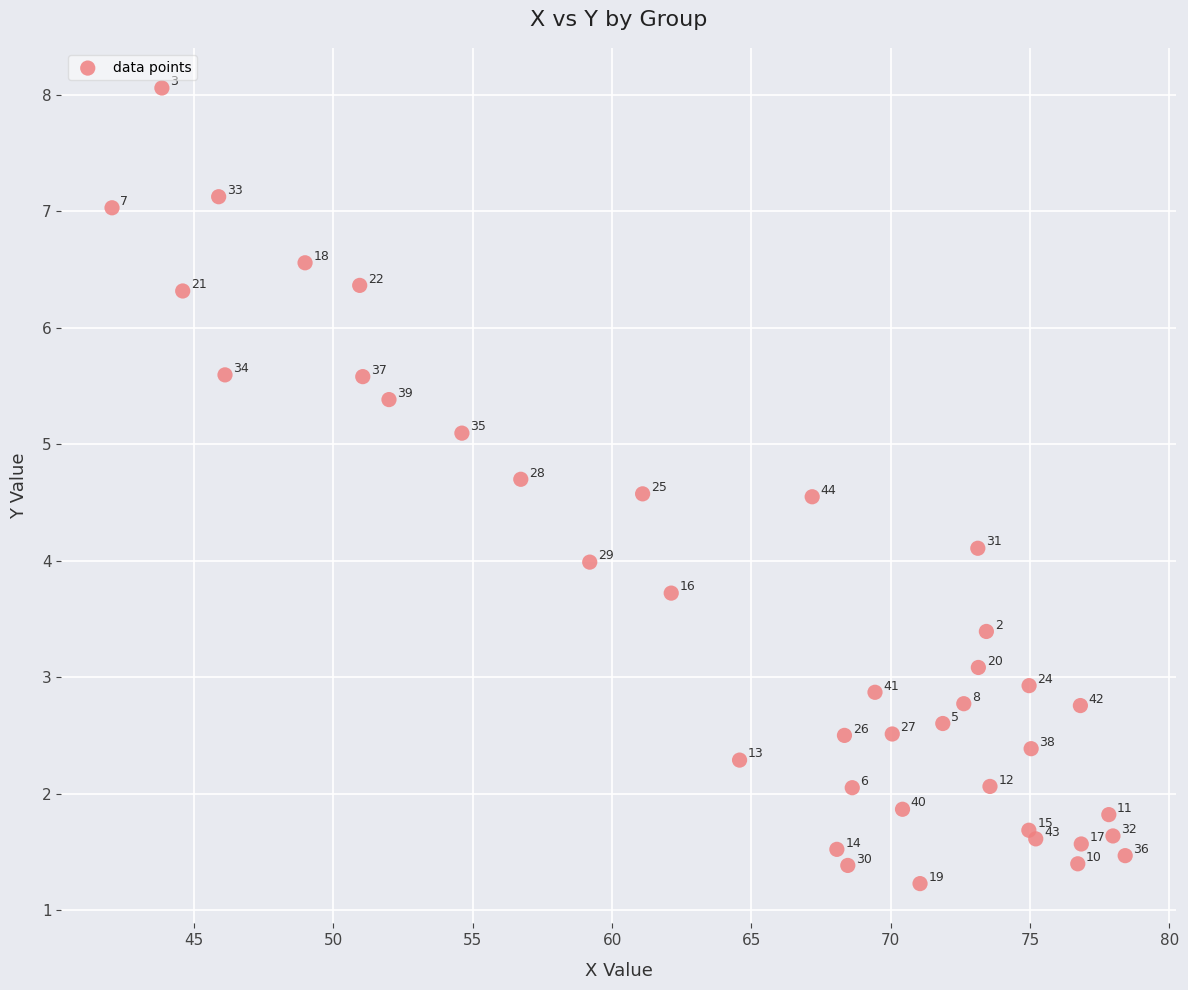

What Y value in the scatter plot is closest to 4?

4.0